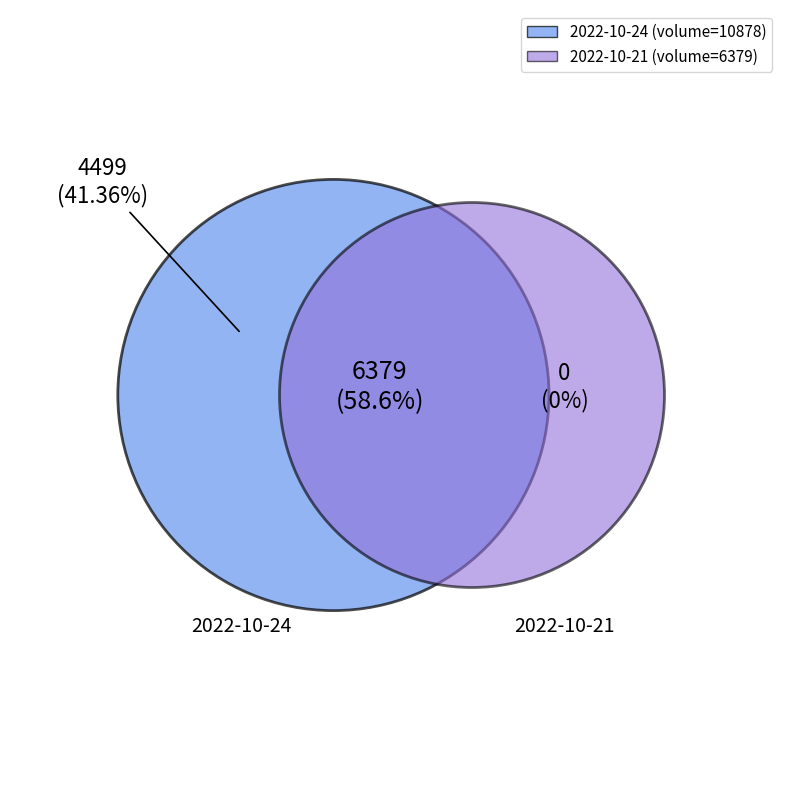

Do 2022-10-24 and 2022-10-21 together represent more than half of the pie?

Yes